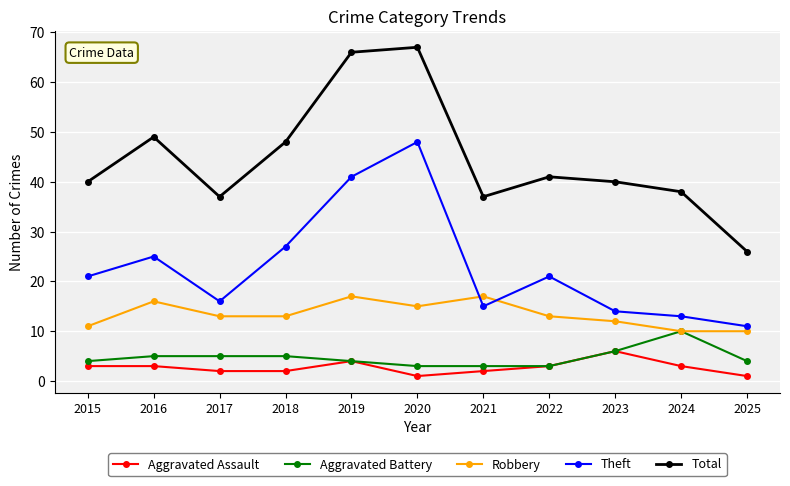

What is the total value across all series at 2021?

74